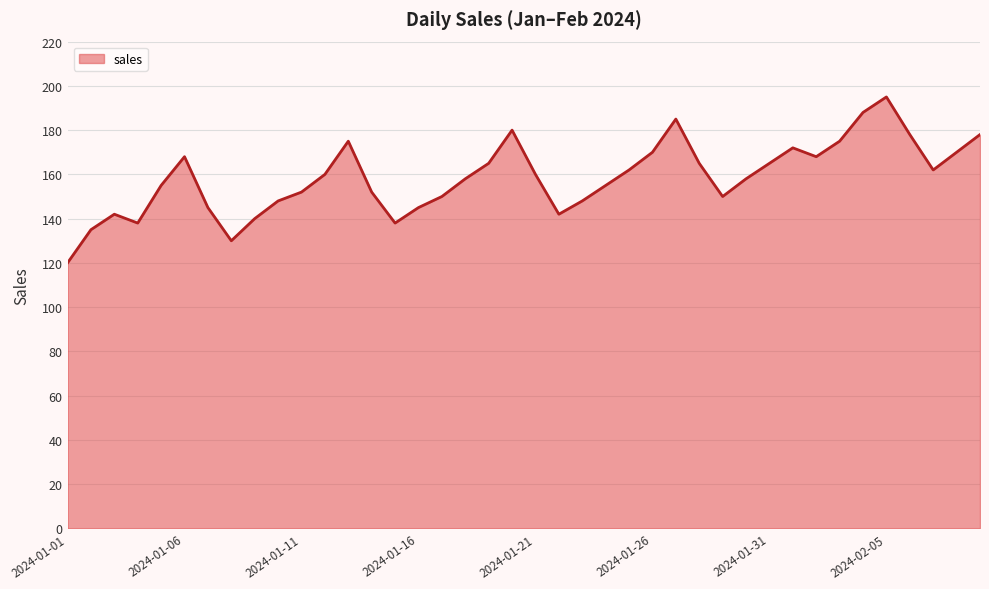

What is the minimum value shown in the chart?

120